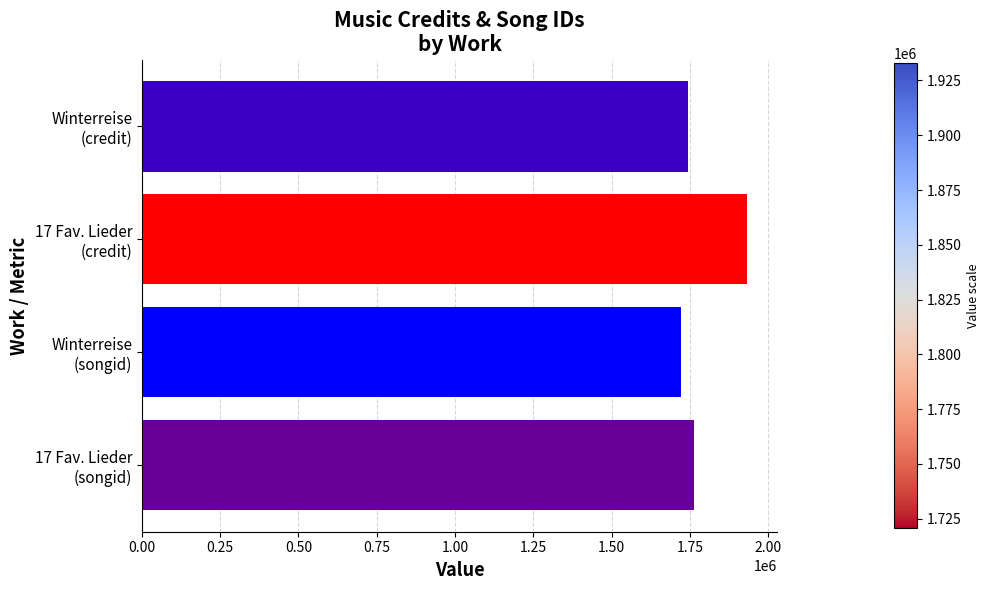

What is the difference between the maximum and second lowest values?

187685